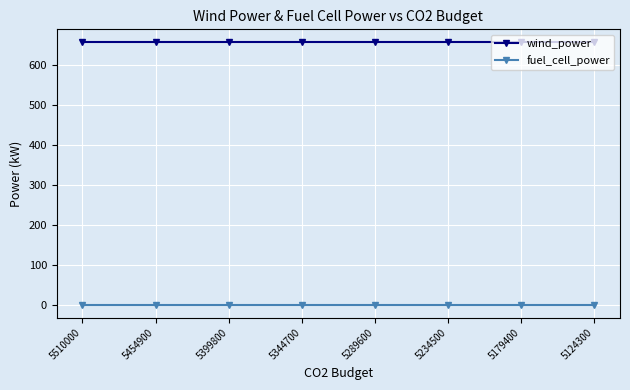

True or false: fuel_cell_power and wind_power cross at least once.

False